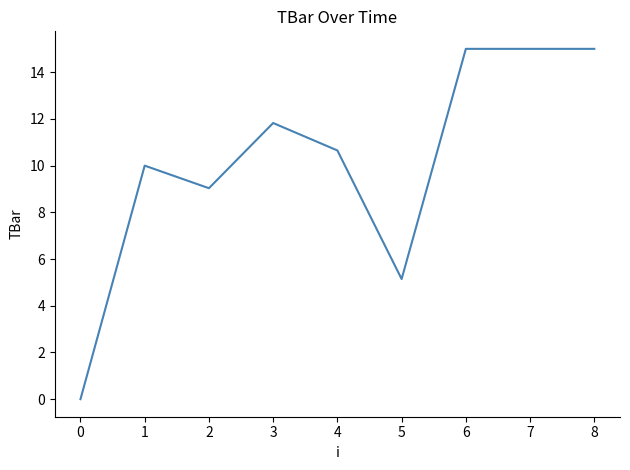

What value does the data have at 7?

15.0